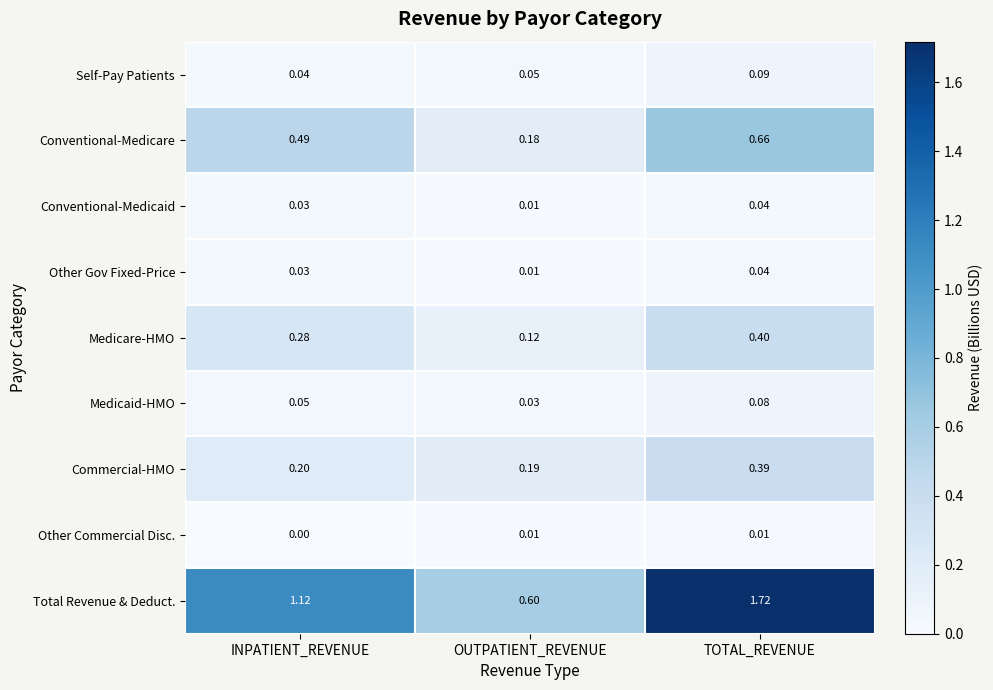

Which series changed the most between OUTPATIENT_REVENUE and TOTAL_REVENUE?

Total Revenue & Deduct.